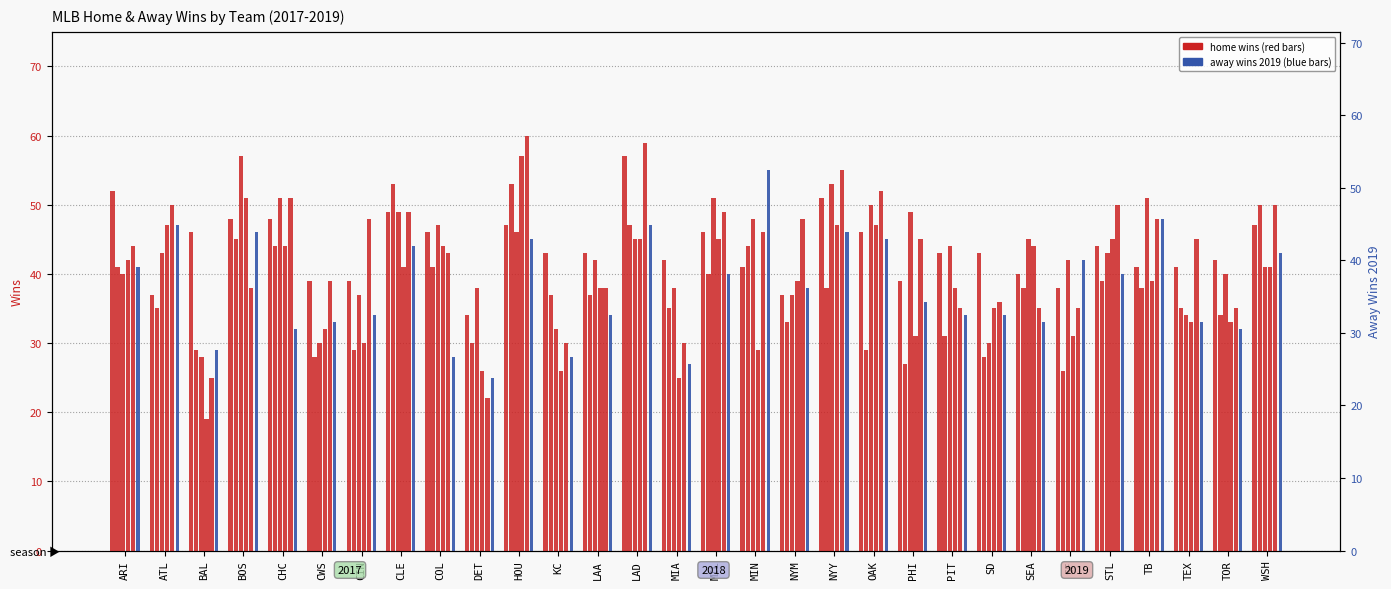

Which series has the largest total across all categories?

h_wins2017